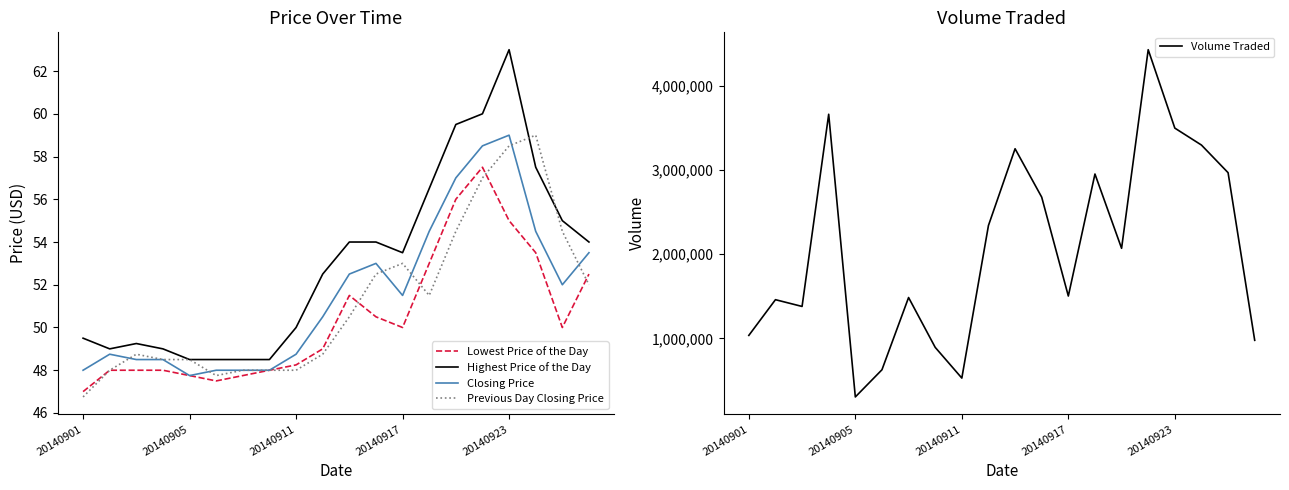

The Highest Price of the Day series shows 56.5 at 13. True or false?

True